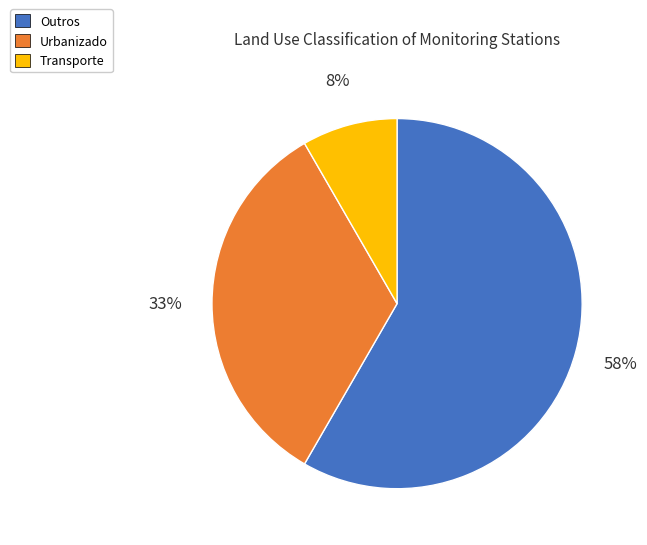

To the nearest percent, what portion does Urbanizado represent?

33%